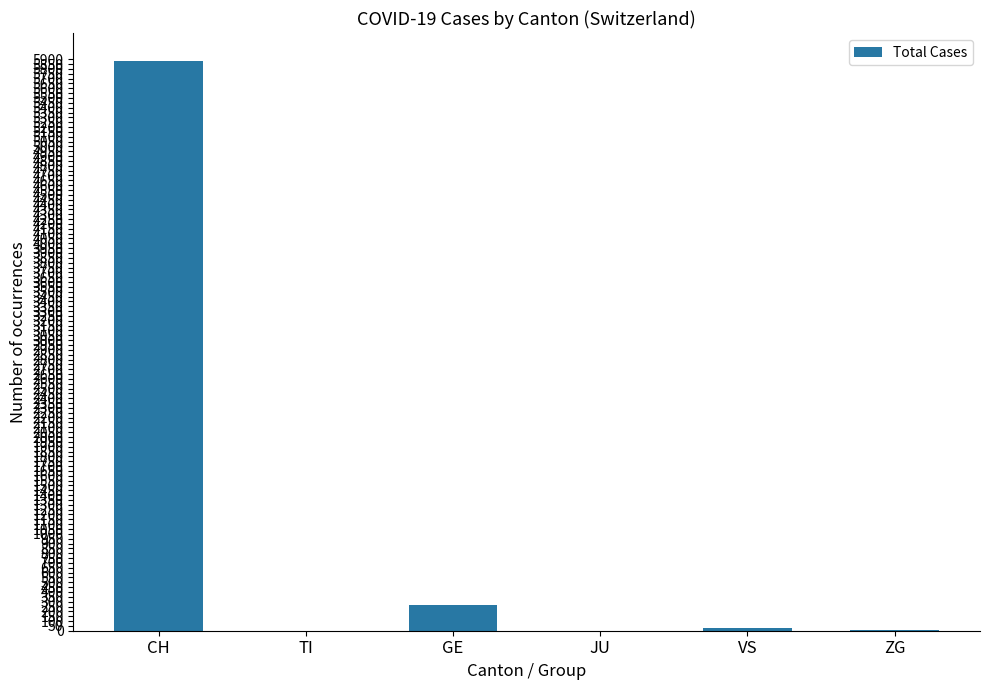

Which label corresponds to the largest value in the chart?

CH